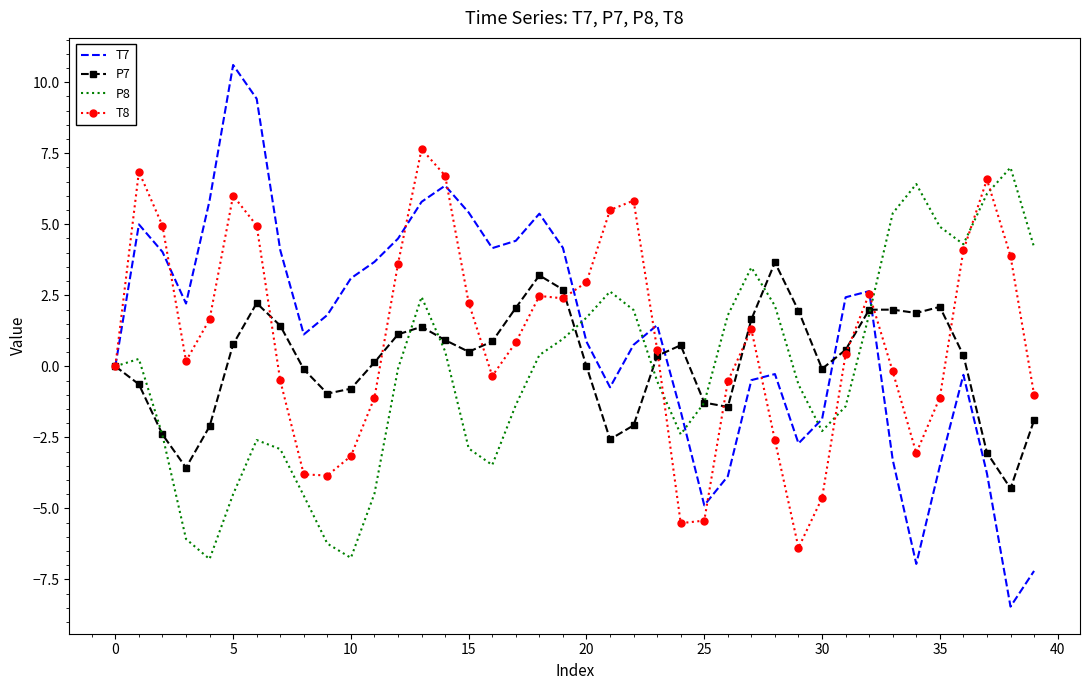

Which series has the largest range (max minus min)?

T7